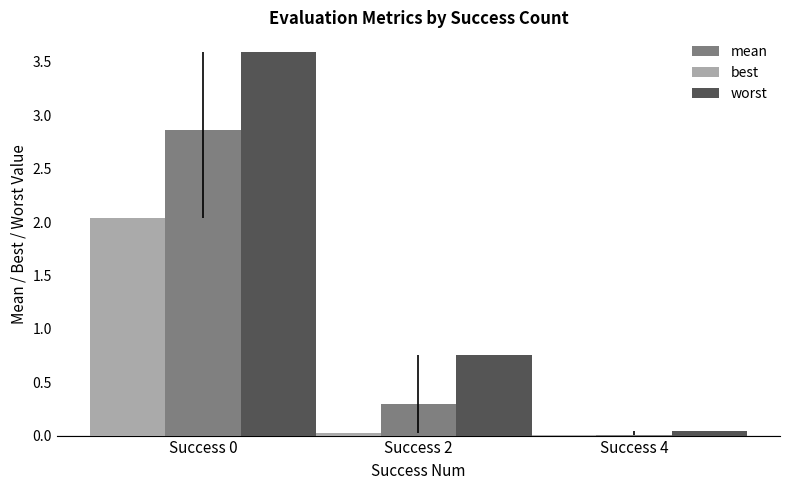

Is it true that best equals 0.5 at Success 0?

False